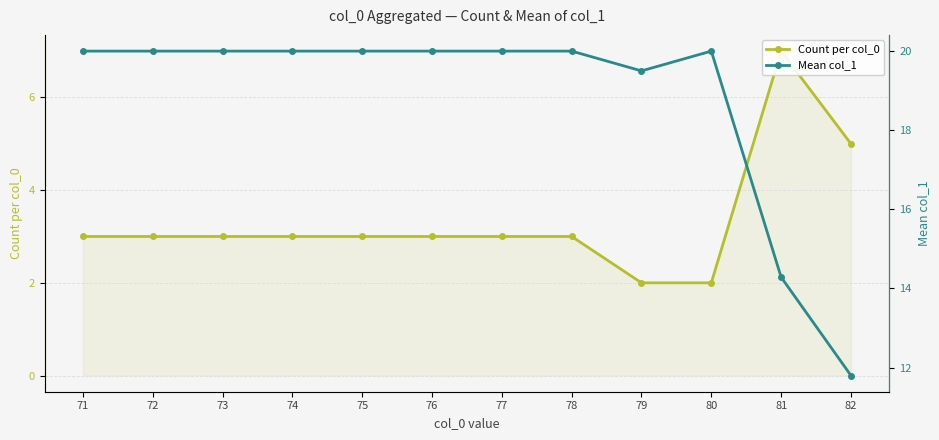

Is the value of Mean col_1 at 79 greater than the value of Count per col_0 at 72?

Yes